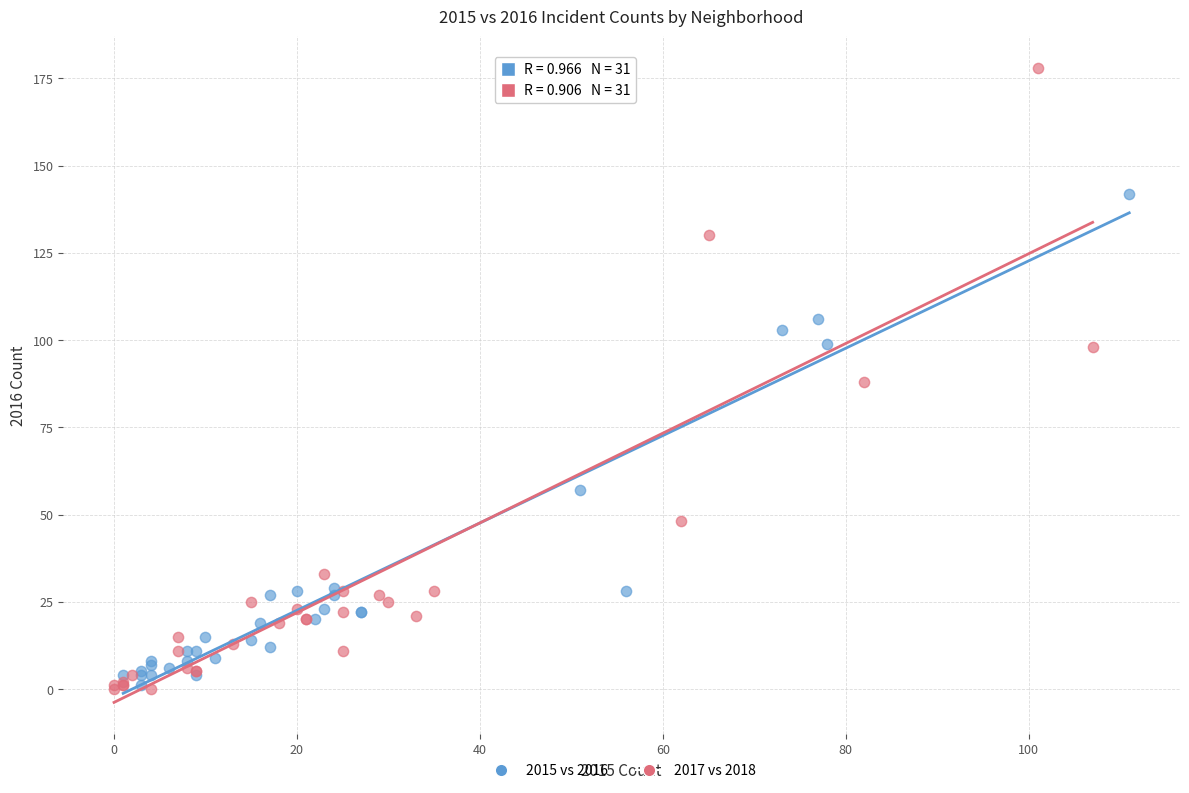

What are all the series names shown in the legend?

2015 vs 2016, 2017 vs 2018